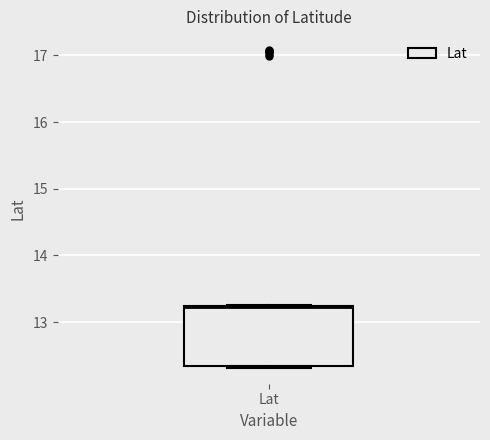

Read this box plot against the y-axis: the position of the median line, the range covered by the box, and the ends of both whiskers. The values are not printed on the chart, so give them approximately, as read against the axis.

median 13.2, box 12.3 to 13.2, whiskers 12.3 to 13.3